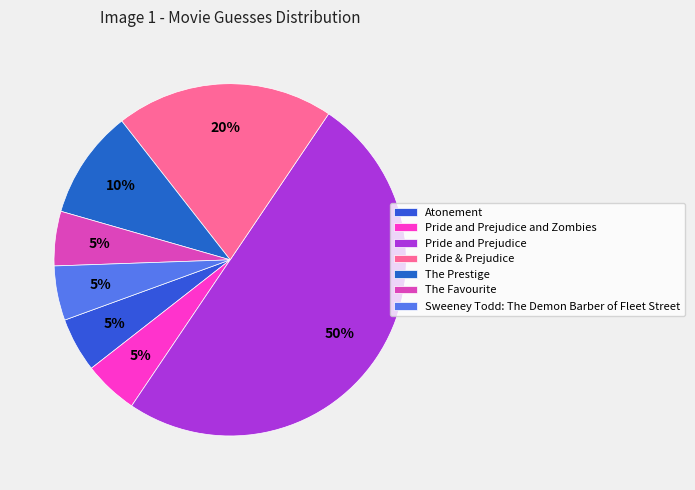

To the nearest percent, what portion does The Prestige represent?

10%